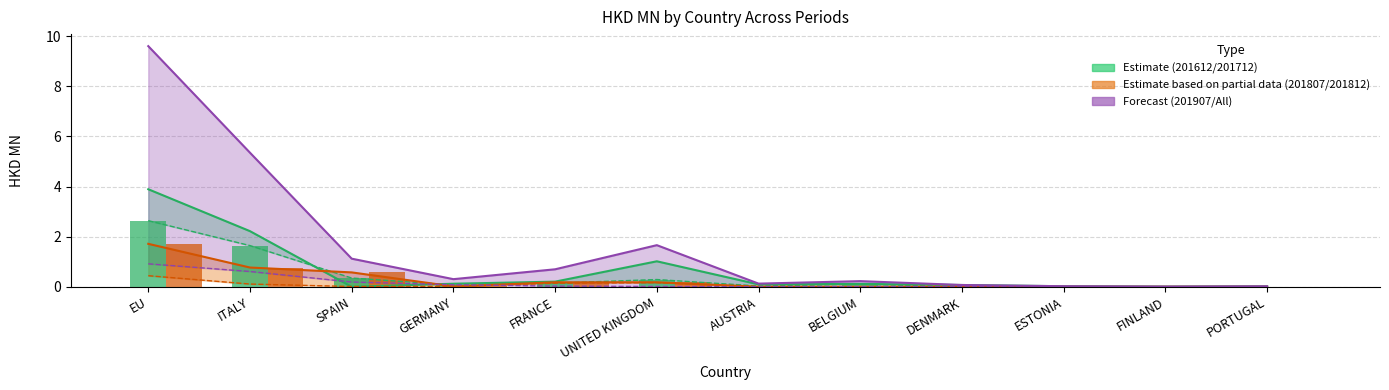

Which category has the highest value in the 201712 series?

EU